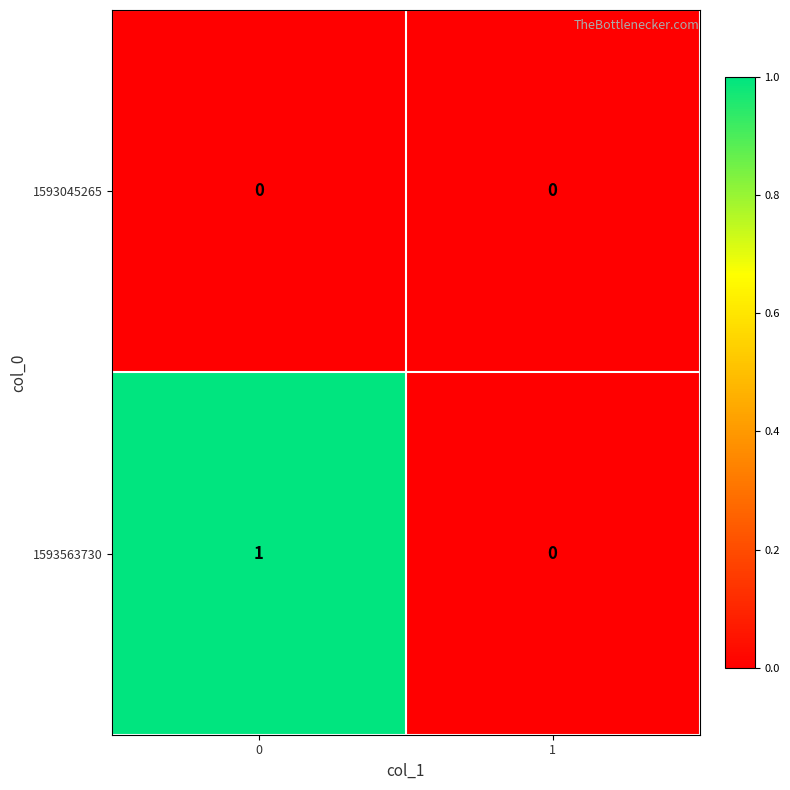

Which series has the largest range (max minus min)?

1593563730